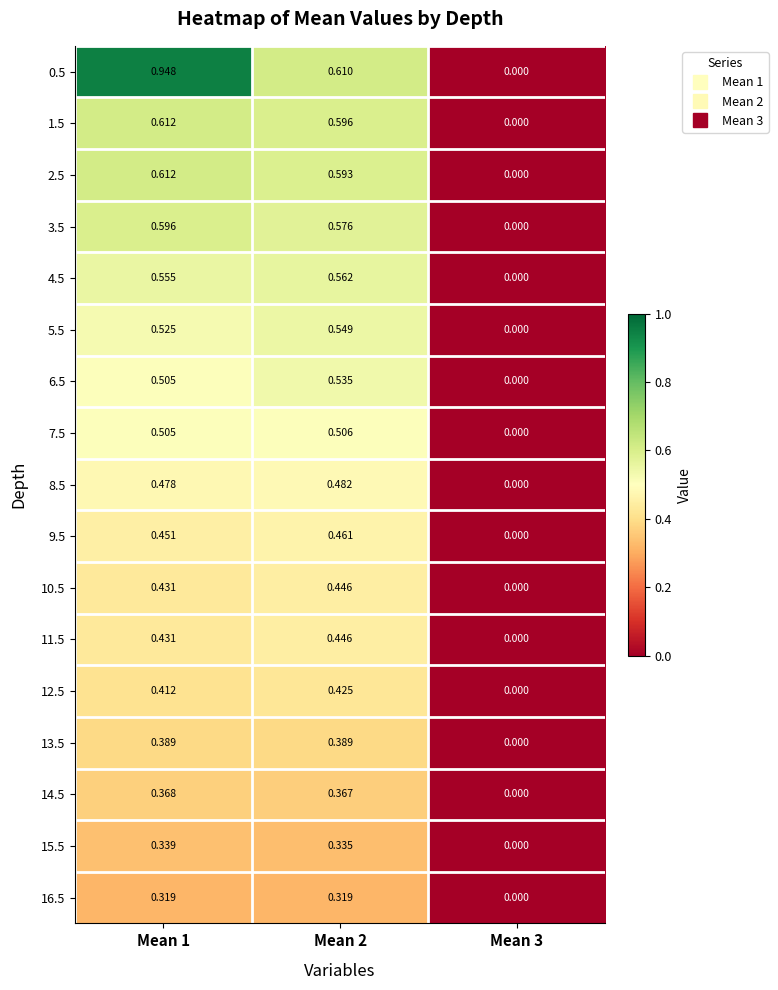

Count the number of categories in the chart.

3